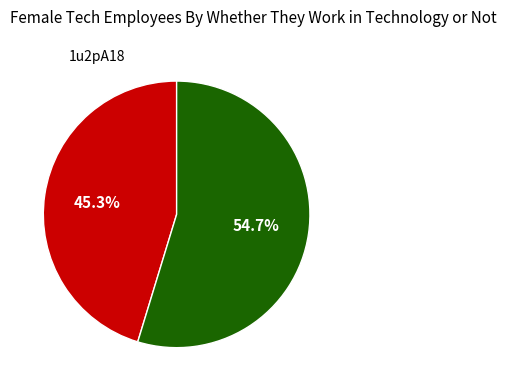

Is there a majority slice in this chart?

Yes